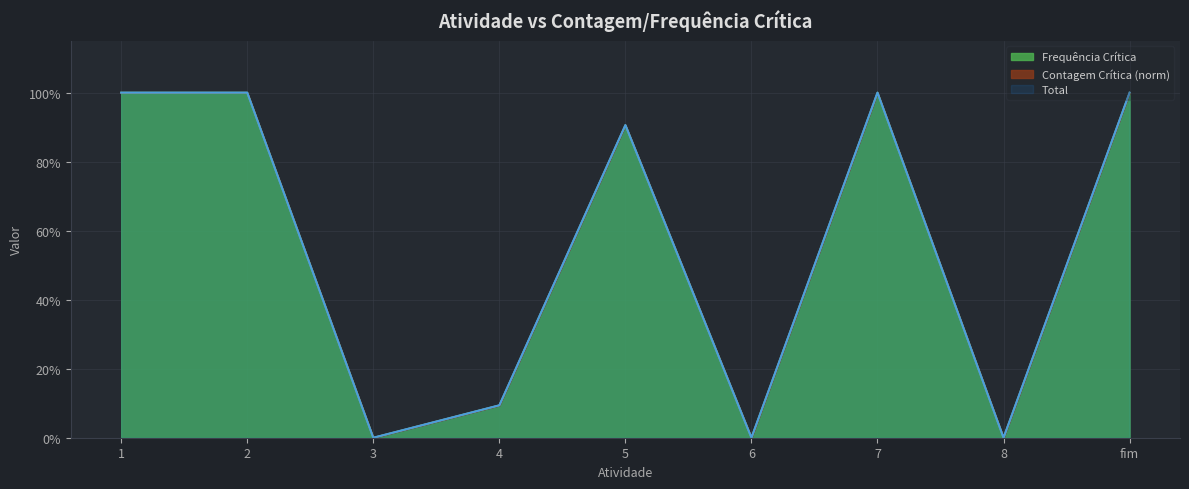

How many lines are shown in the chart?

2